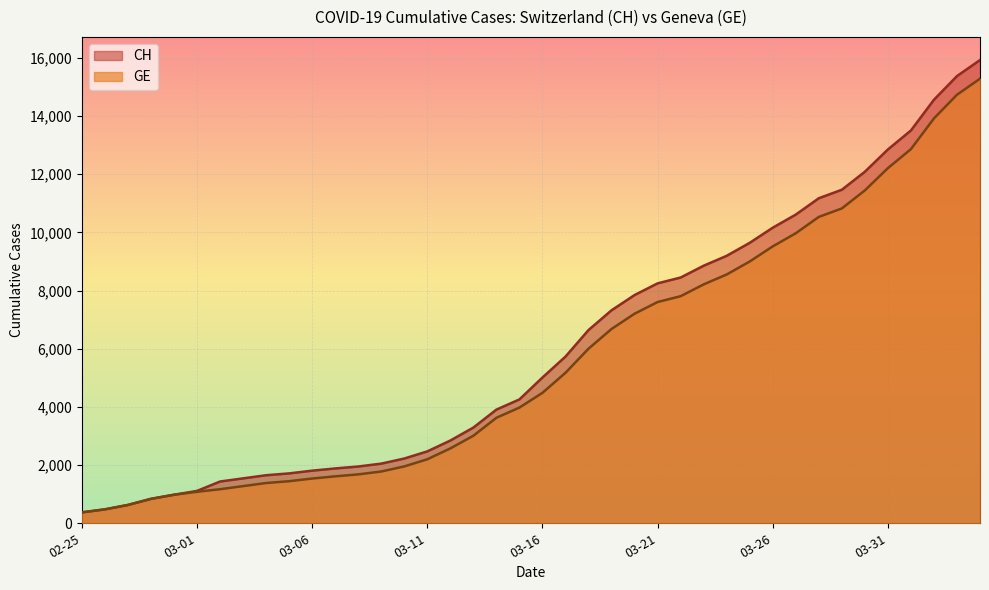

True or false: CH has a value of 3085 at 2020-03-18.

False